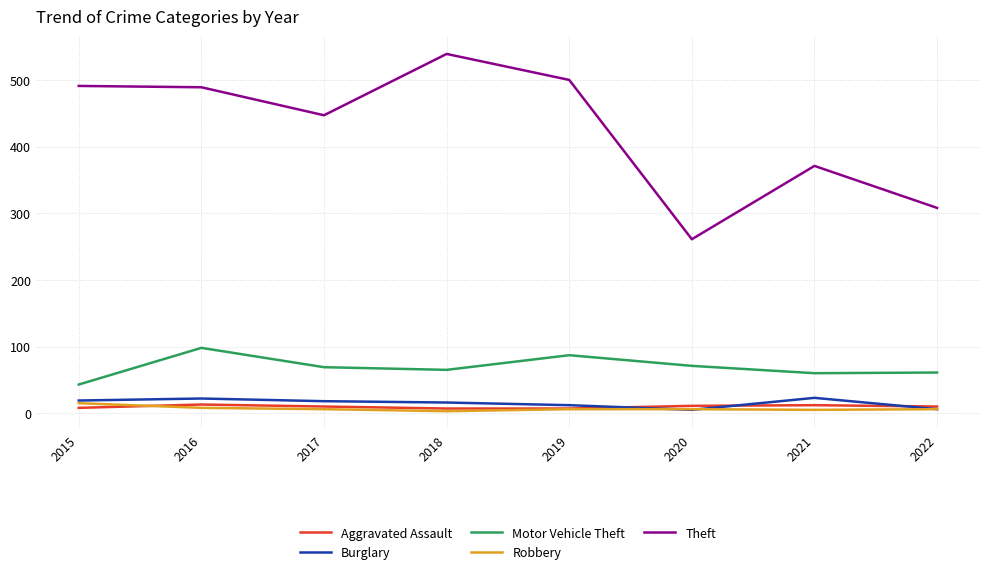

What is the greatest value displayed?

539